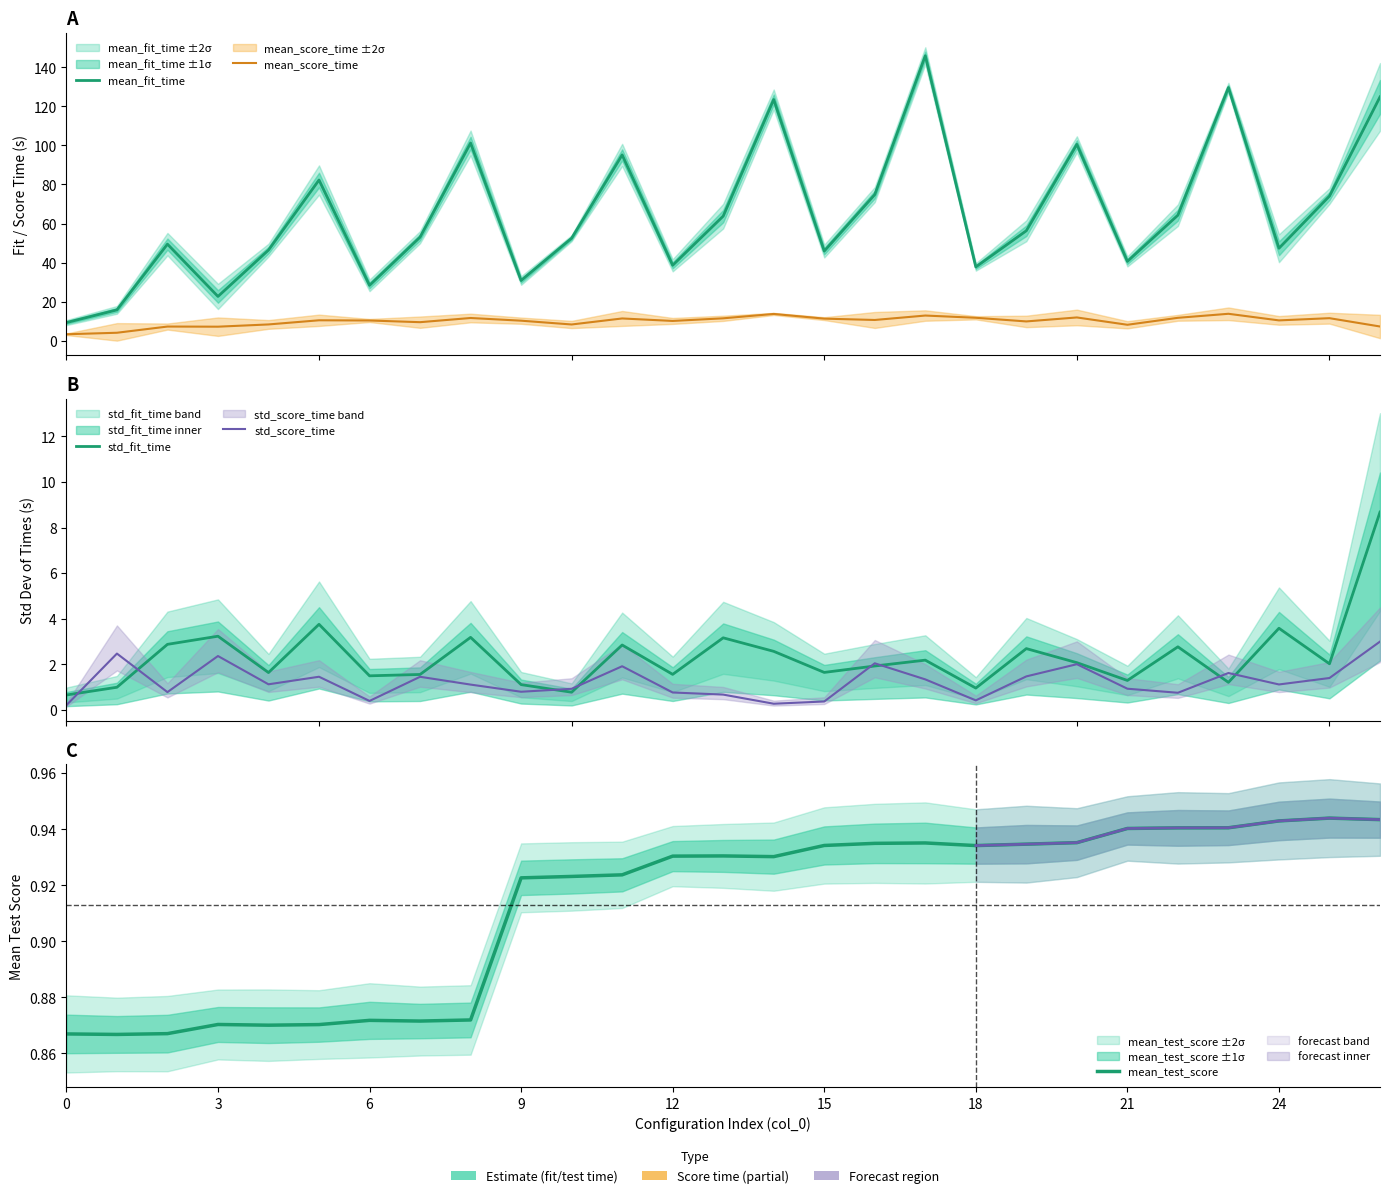

What is the lowest value of the mean_fit_time series?

9.3